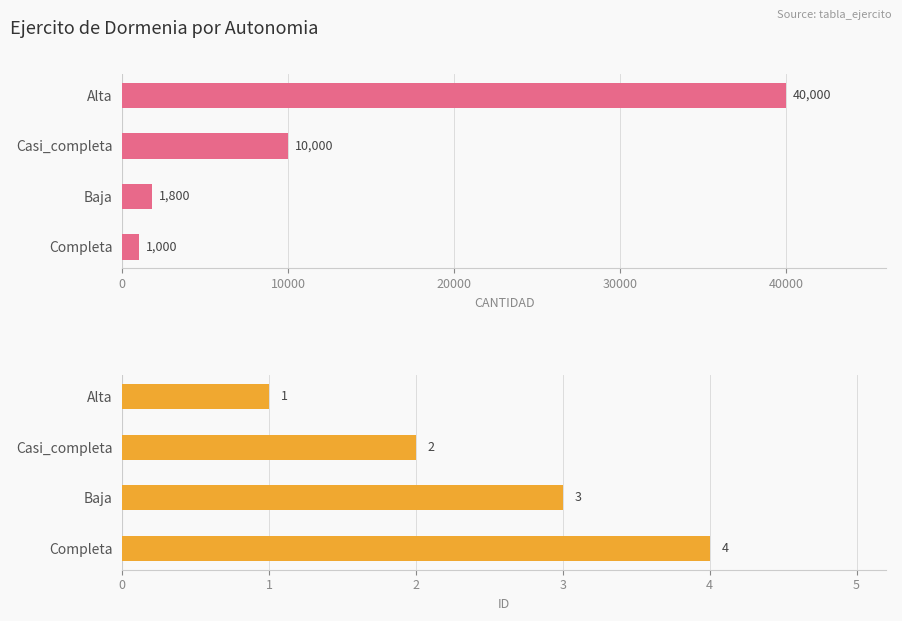

The value of CANTIDAD at Alta is 57789. True or false?

False